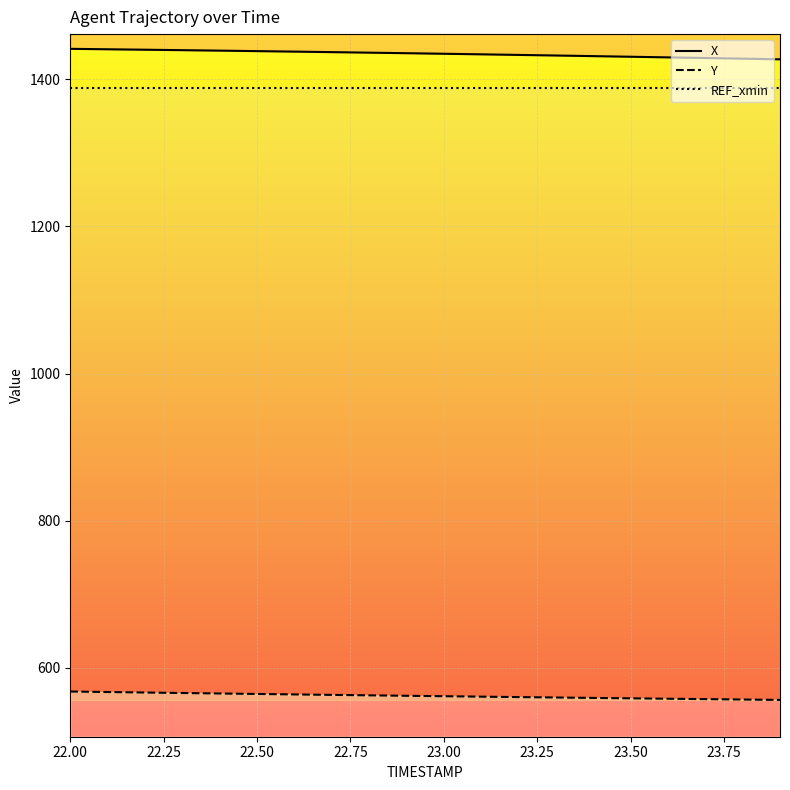

What is the difference between the maximum and minimum values in the Y series?

11.4